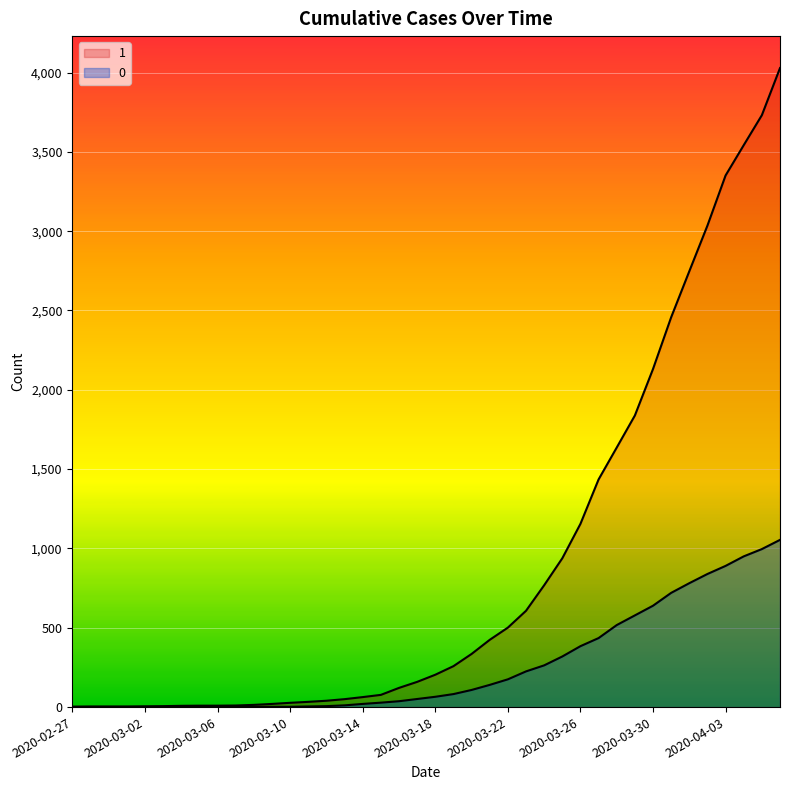

What is the total value across all series at 2020-03-14?

83